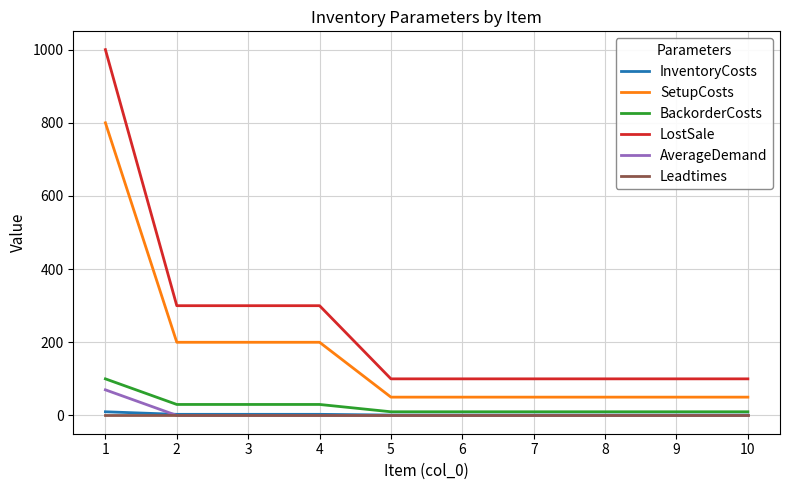

What is the lowest value of the LostSale series?

100